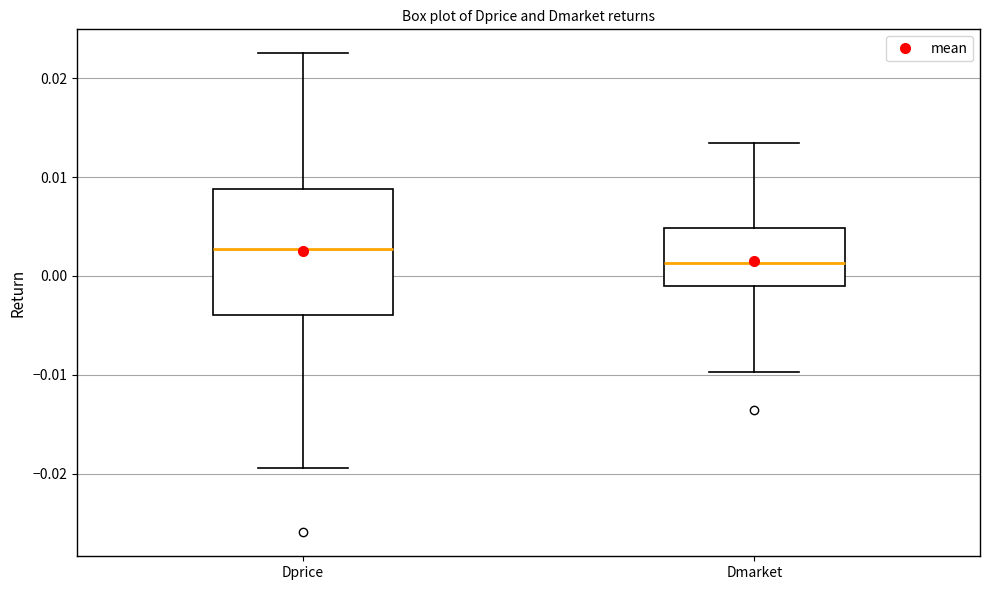

Where does the median line of the box for Dmarket sit on the y-axis? The values are not printed on the chart, so give them approximately, as read against the axis.

0.001